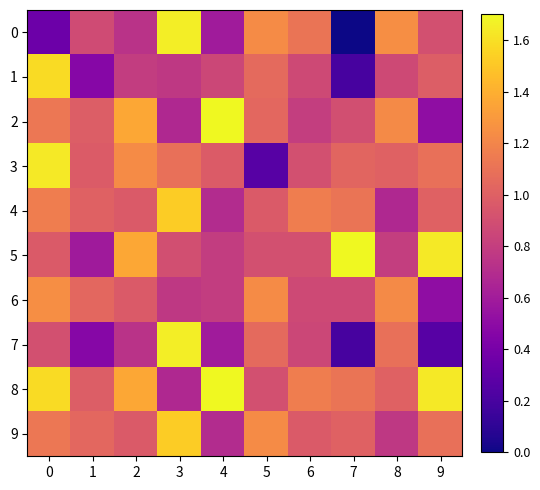

Which has a higher value, 9 or 1?

9